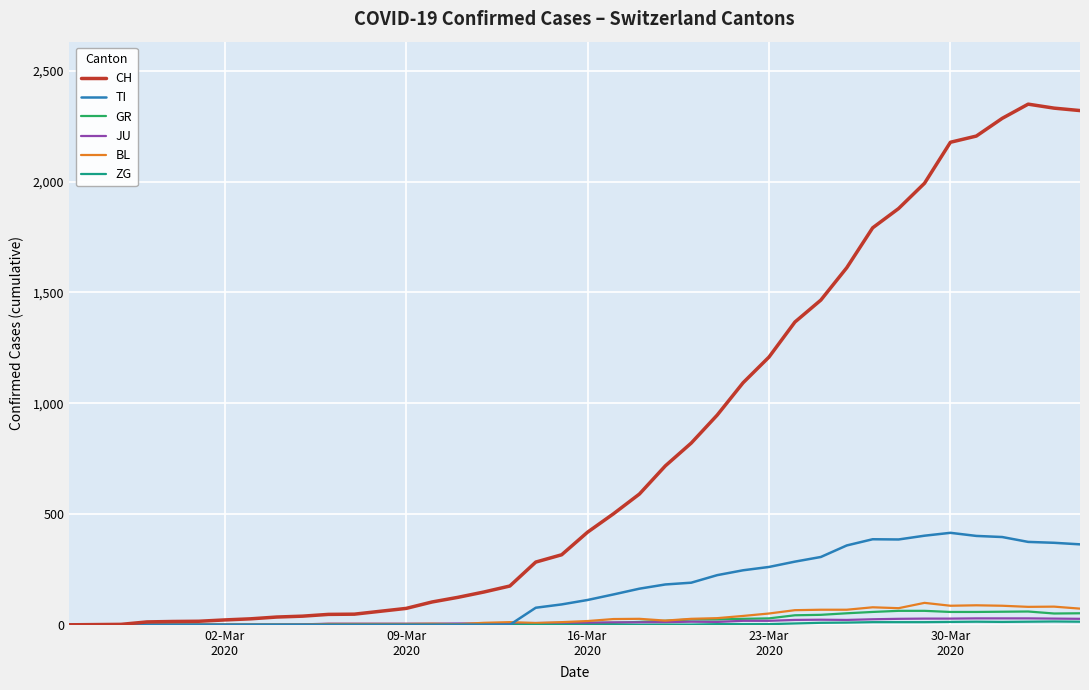

What is the maximum value shown in the chart?

2349